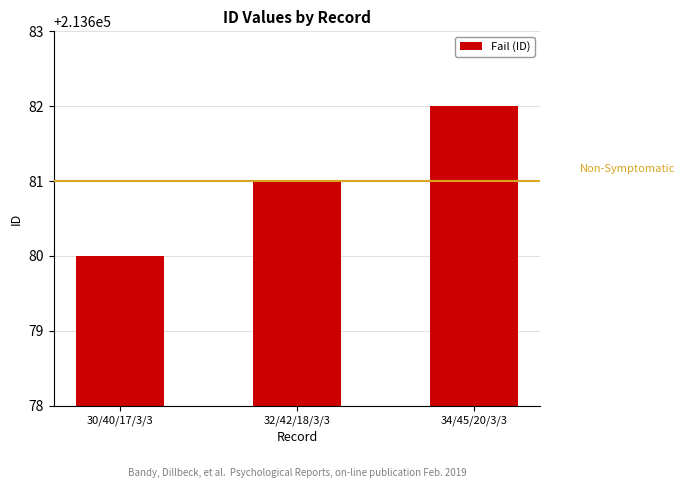

What is the smallest value displayed?

213680